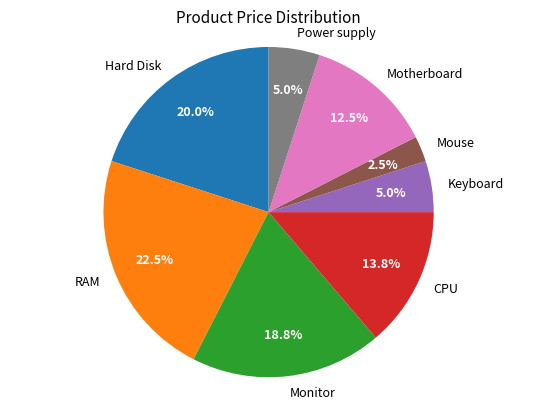

Which has a higher value, CPU or Hard Disk?

Hard Disk